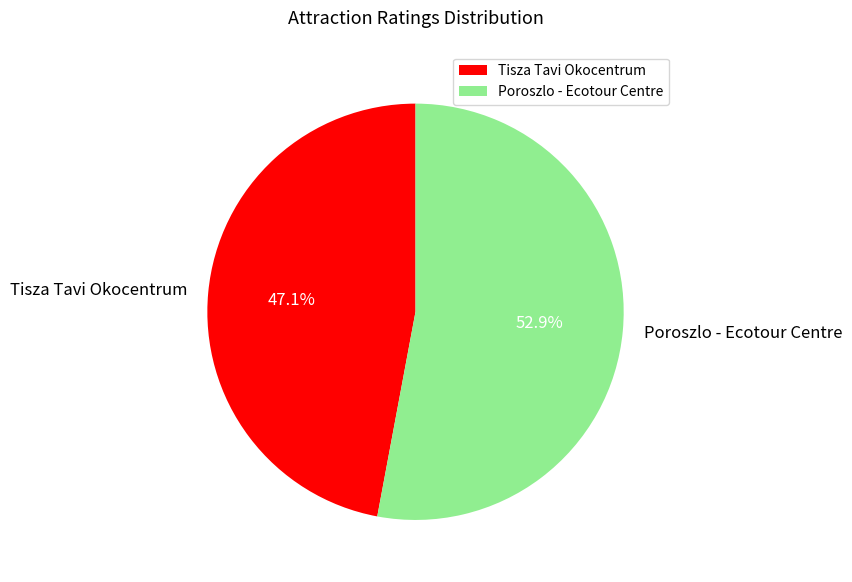

Is there any slice that represents more than half of the pie?

Yes